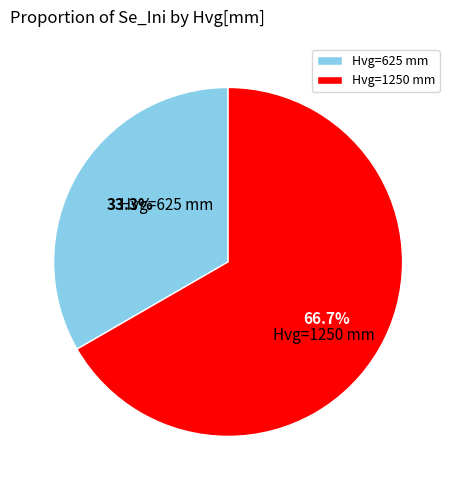

Rank the categories by value from lowest to highest.

Hvg=625 mm, Hvg=1250 mm